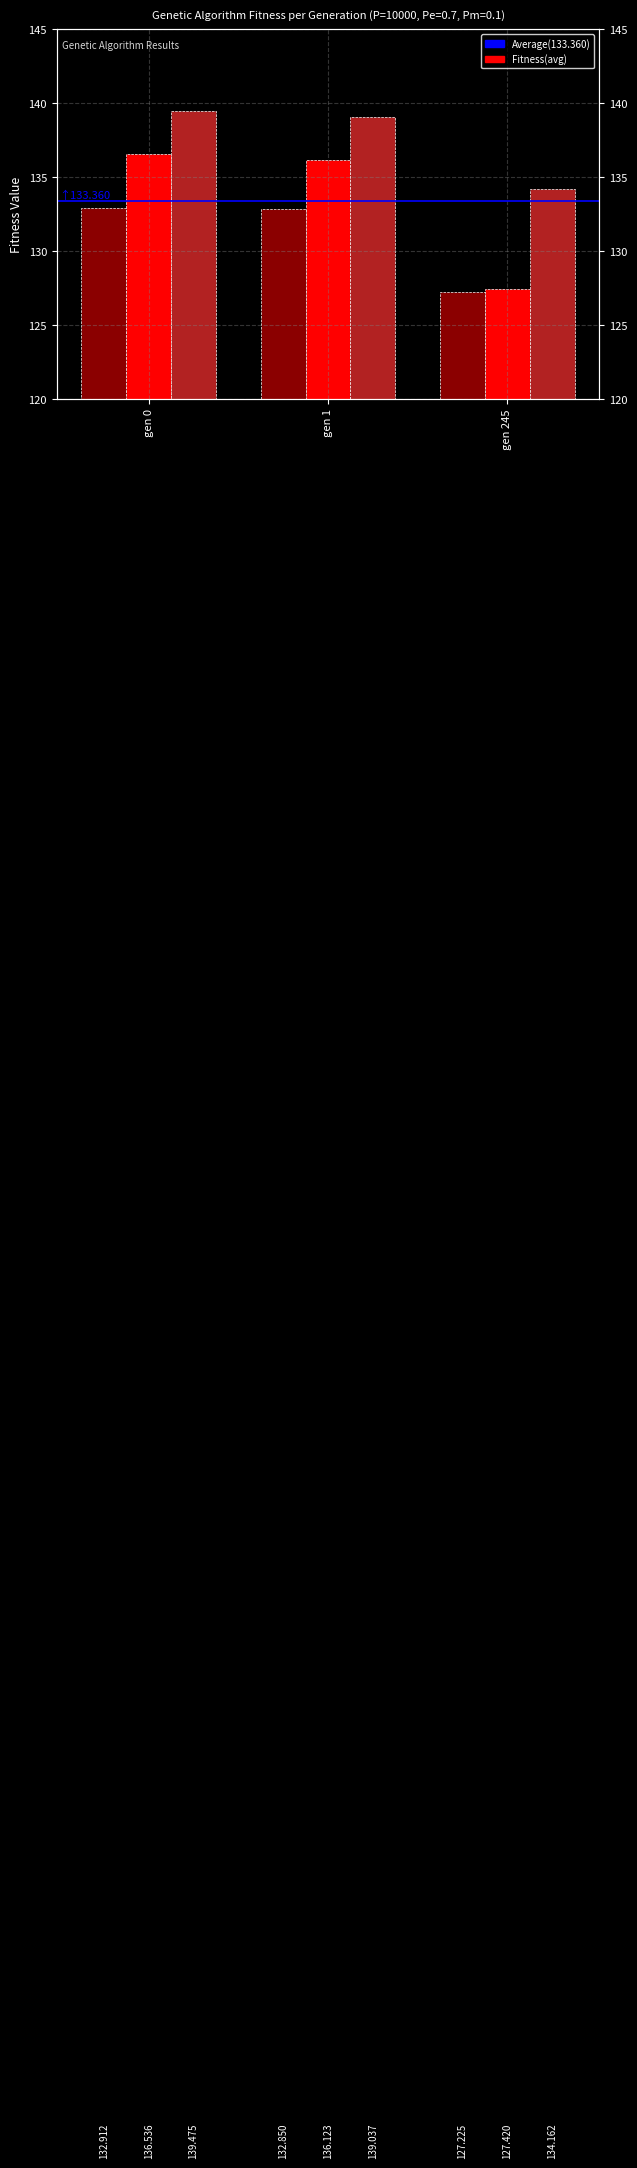

Reading left to right, transcribe all the data shown in this chart.

avg: 136.5	136.1	127.4
min: 132.9	132.8	127.2
max: 139.5	139.0	134.2